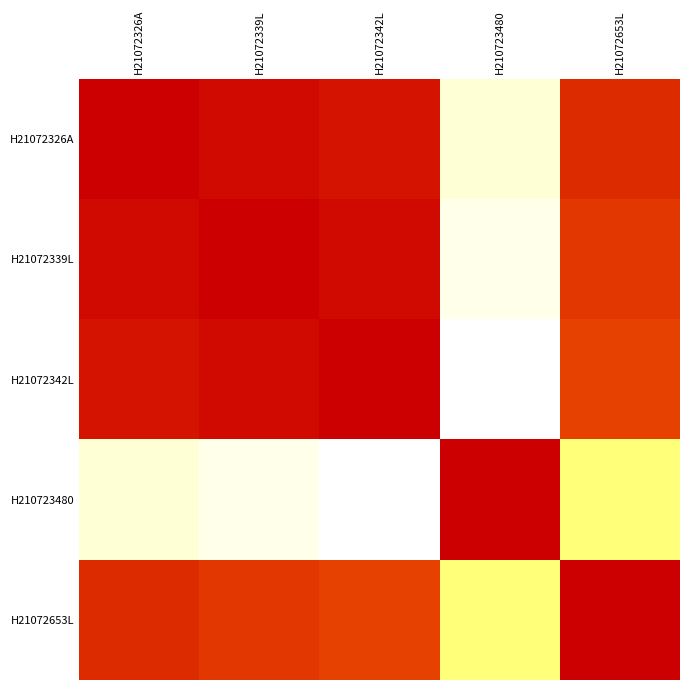

Reading left to right, list all the values displayed in this chart.

H21072326A: H21072326A=1.0	H21072339L=1.0	H21072342L=0.9	H210723480=0.1	H21072653L=0.9
H21072339L: H21072326A=1.0	H21072339L=1.0	H21072342L=1.0	H210723480=0.0	H21072653L=0.9
H21072342L: H21072326A=0.9	H21072339L=1.0	H21072342L=1.0	H210723480=0.0	H21072653L=0.8
H210723480: H21072326A=0.1	H21072339L=0.0	H21072342L=0.0	H210723480=1.0	H21072653L=0.2
H21072653L: H21072326A=0.9	H21072339L=0.9	H21072342L=0.8	H210723480=0.2	H21072653L=1.0